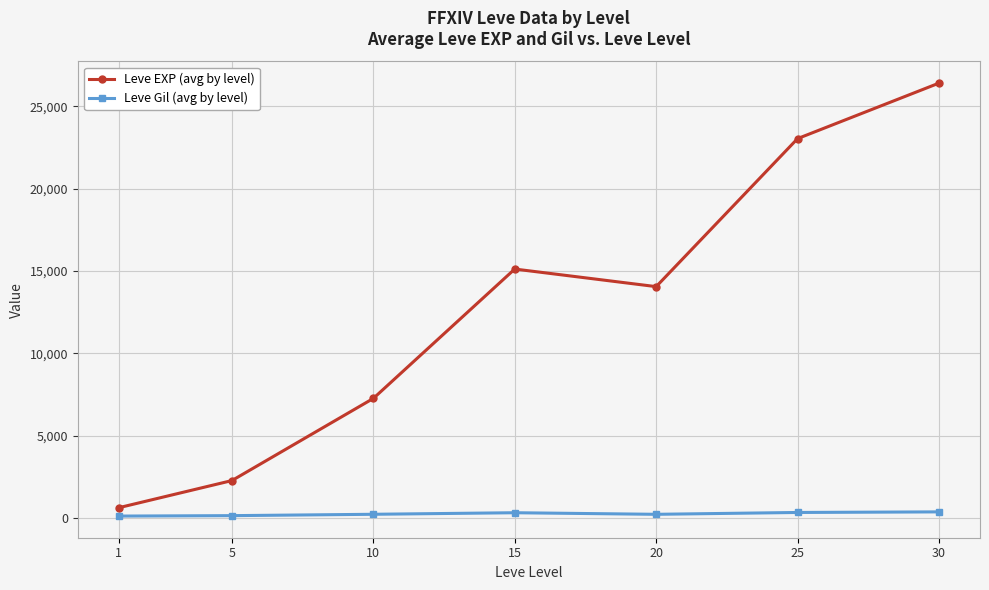

Which series has the largest range (max minus min)?

Leve EXP (avg by level)